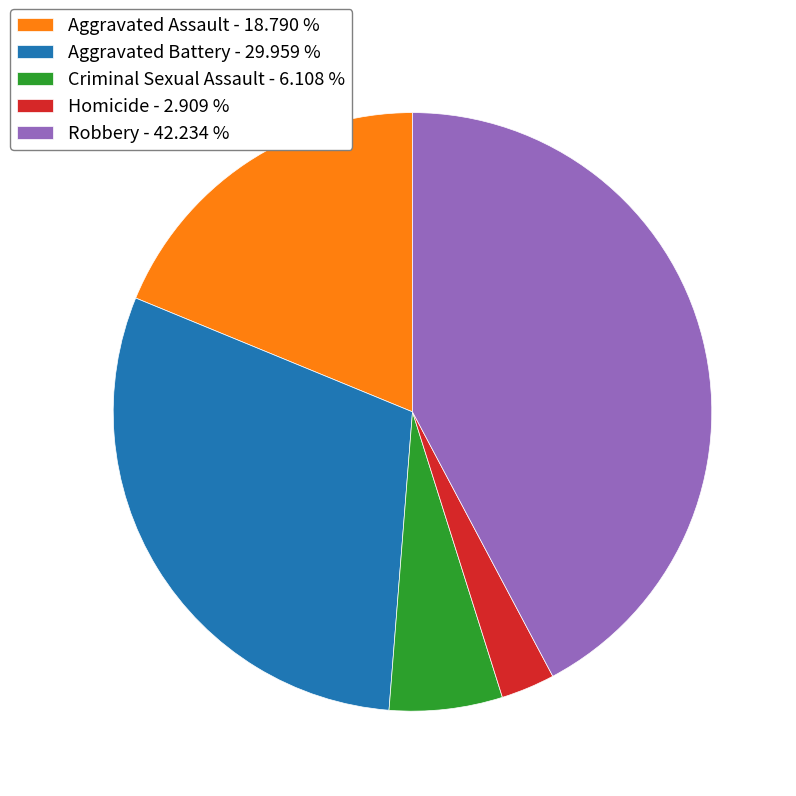

How many slices are in this pie chart?

5